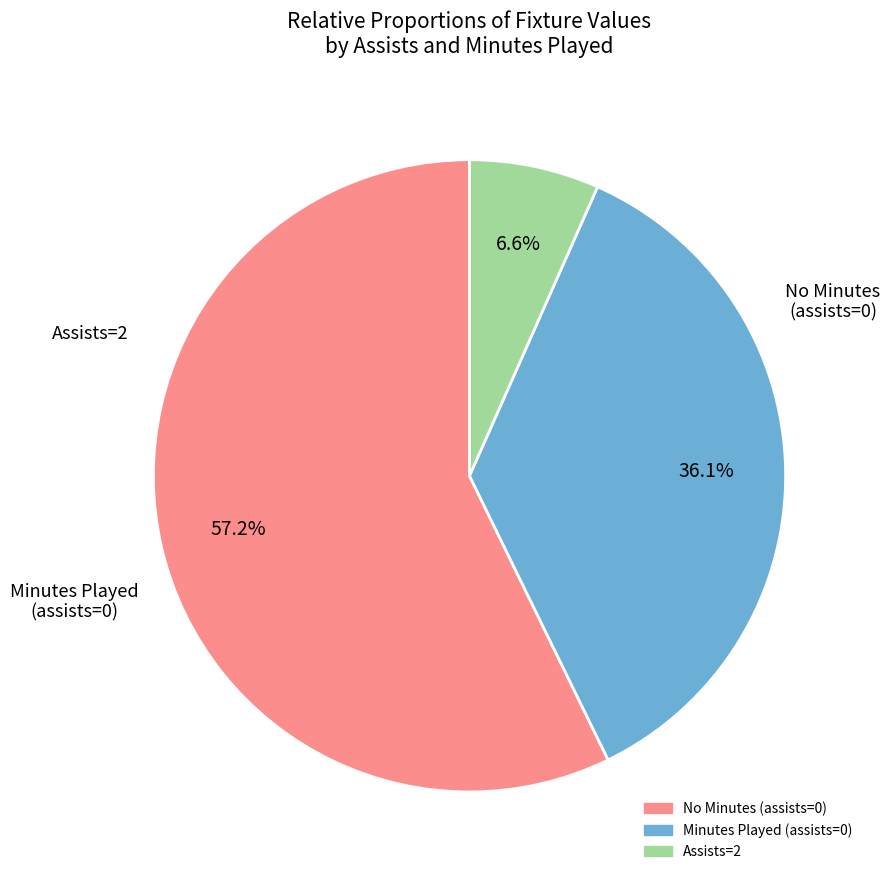

To the nearest percent, what is the average slice percentage?

33%